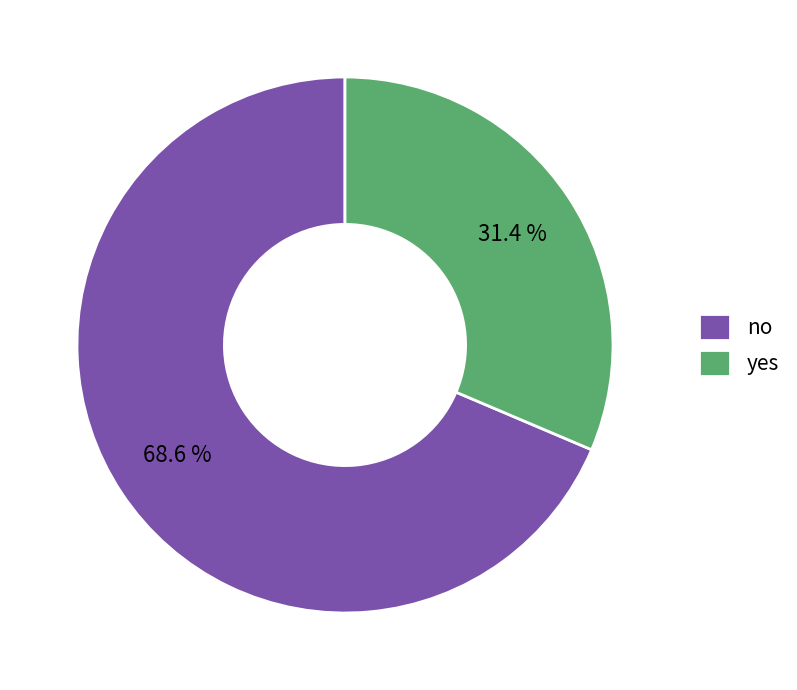

Rank the categories by value from lowest to highest.

yes, no